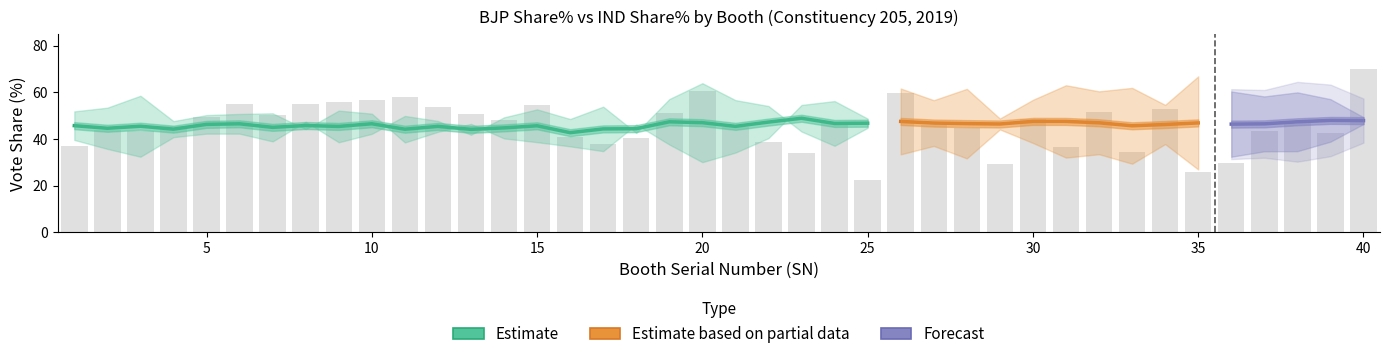

Reading left to right, list all the values displayed in this chart.

BJP Share%: 1=51.8	2=53.4	3=58.5	4=47.6	5=50.2	6=50.7	7=51.0	8=44.2	9=52.2	10=50.9	11=38.5	12=43.0	13=46.5	14=40.2	15=38.6	16=36.8	17=34.8	18=46.2	19=37.6	20=30.0	21=34.1	22=40.3	23=54.6	24=56.3	25=48.7	26=61.7	27=56.6	28=61.5	29=48.8	30=56.8	31=63.1	32=60.4	33=61.9	34=54.6	35=66.9	36=60.4	37=58.3	38=60.0	39=57.1	40=49.4
IND Share%: 1=39.6	2=35.7	3=32.4	4=40.8	5=42.3	6=42.3	7=39.0	8=47.4	9=38.6	10=42.2	11=49.9	12=47.7	13=41.8	14=49.3	15=52.7	16=48.6	17=53.9	18=42.6	19=57.1	20=63.9	21=56.7	22=54.1	23=43.2	24=37.0	25=44.8	26=33.4	27=37.0	28=31.6	29=44.1	30=38.3	31=32.0	32=33.4	33=29.4	34=37.8	35=26.9	36=32.4	37=34.7	38=34.7	39=38.8	40=46.4